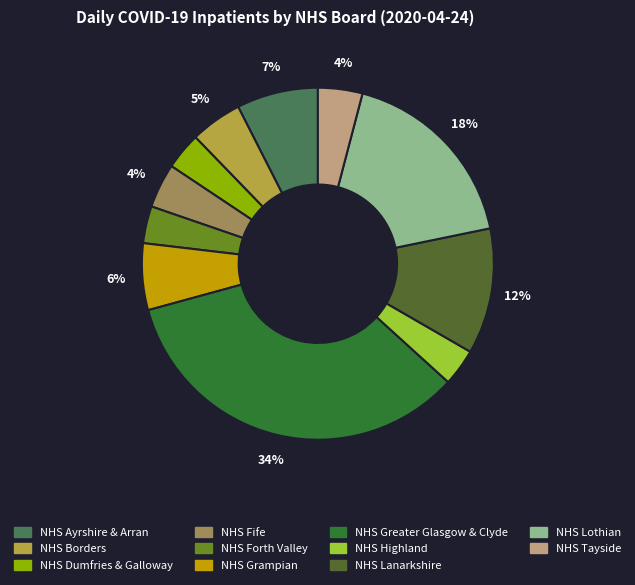

Does NHS Forth Valley account for over 50% of the chart?

No